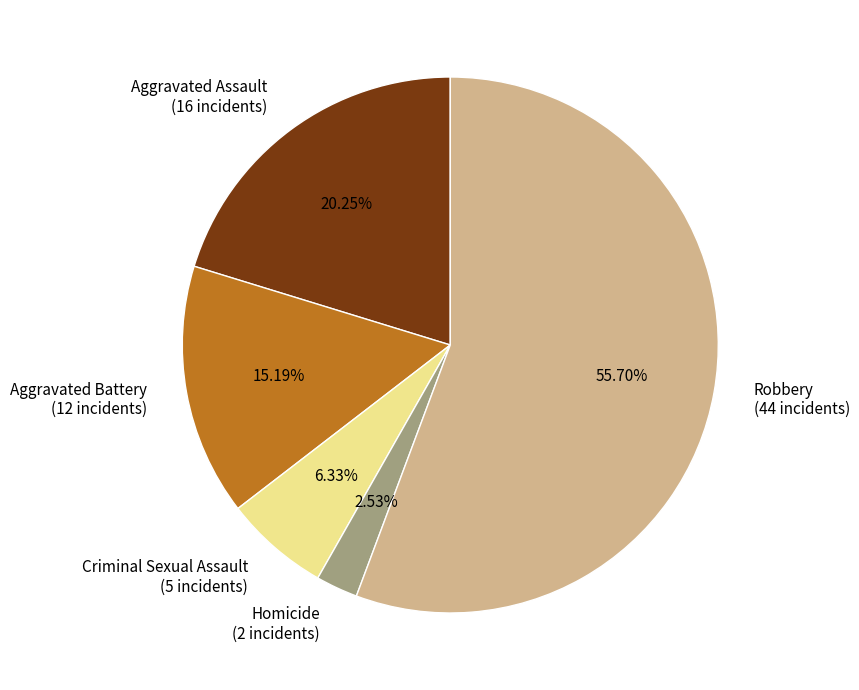

What percentage is the Robbery slice, to the nearest percent?

56%